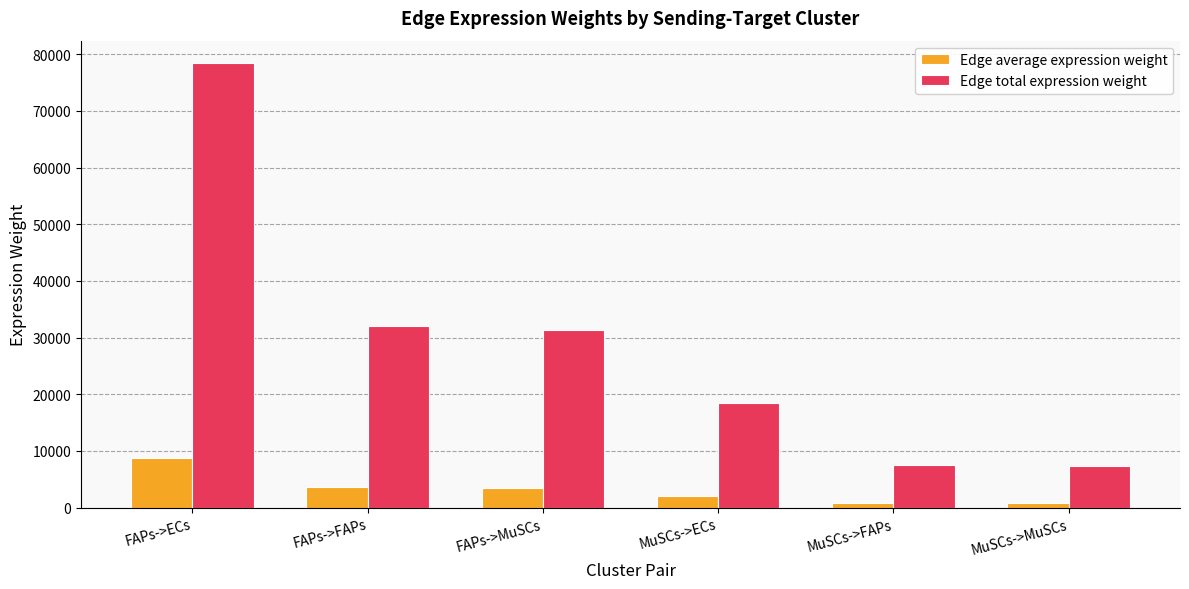

Which series has the largest range (max minus min)?

Edge total expression weight